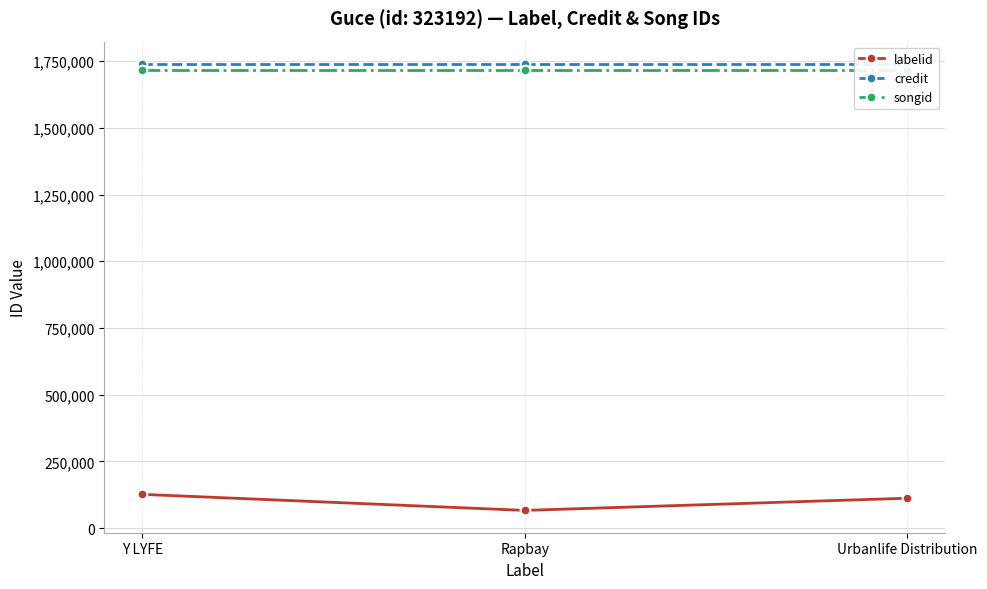

What position from the right is Y LYFE?

3